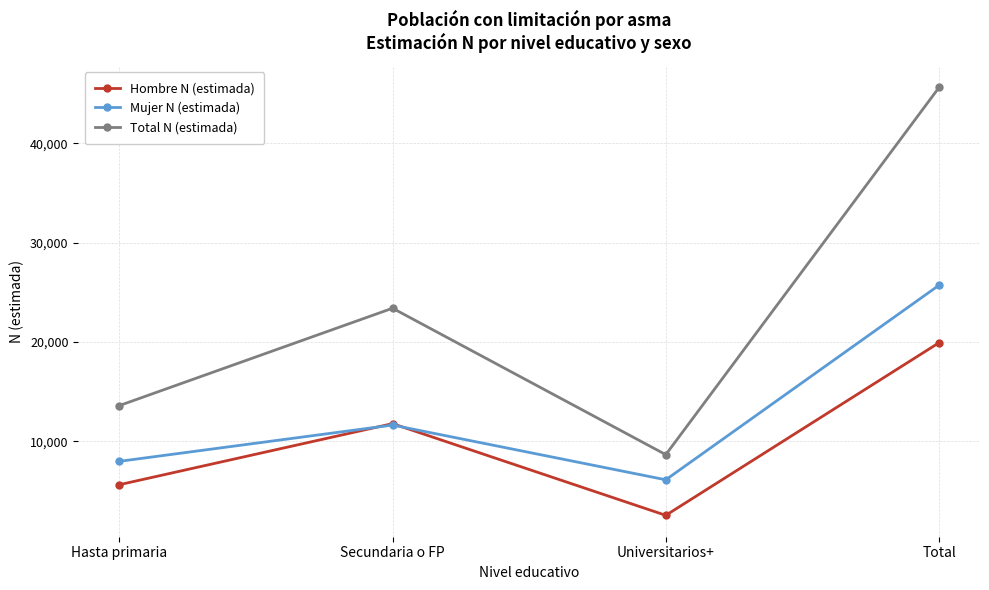

In Hombre N (estimada), how many points are lower than both neighbors (excluding endpoints)?

1